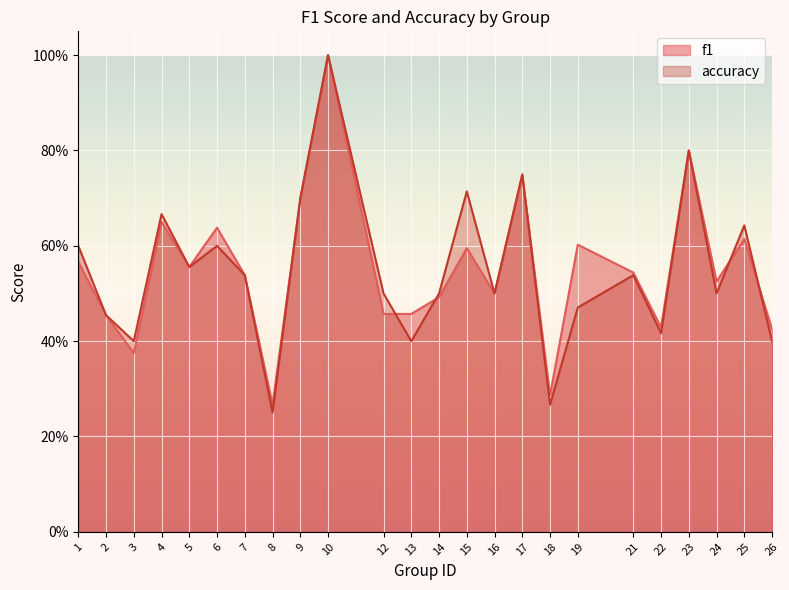

Count the f1 values in the range 0 to 1.

24